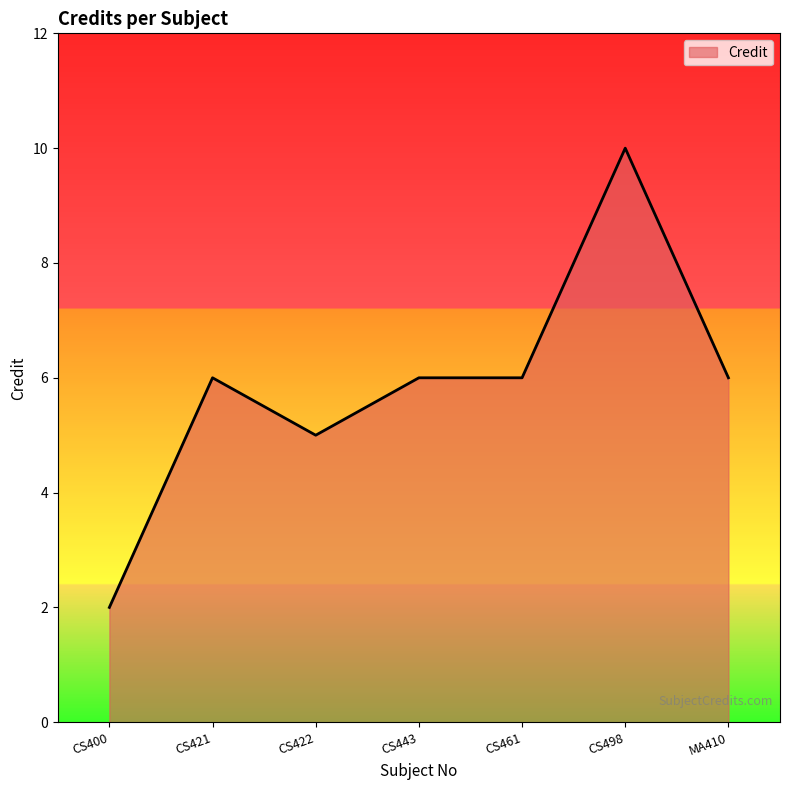

True or false: the data shows 7 at CS422.

False